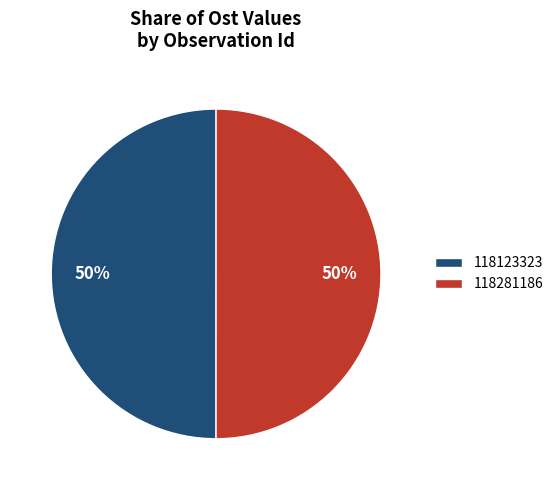

To the nearest percent, what percentage of the pie is 118281186?

50%